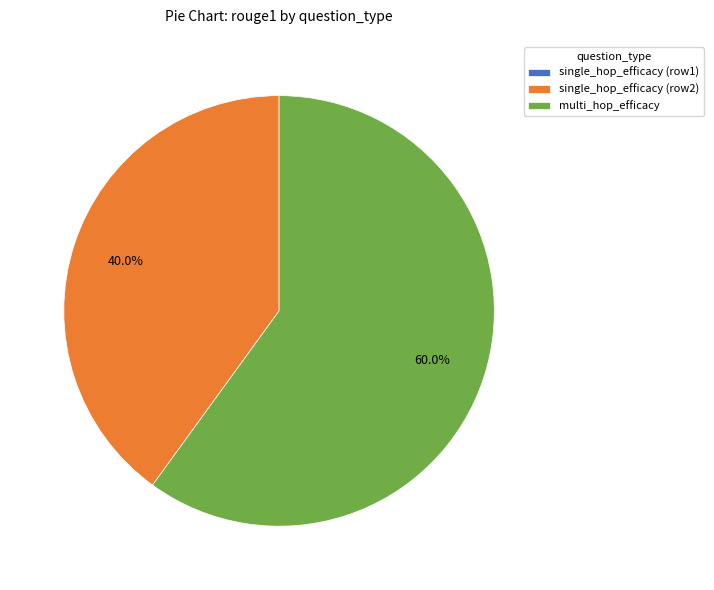

To the nearest percent, what percentage of the pie is multi_hop_efficacy?

60%